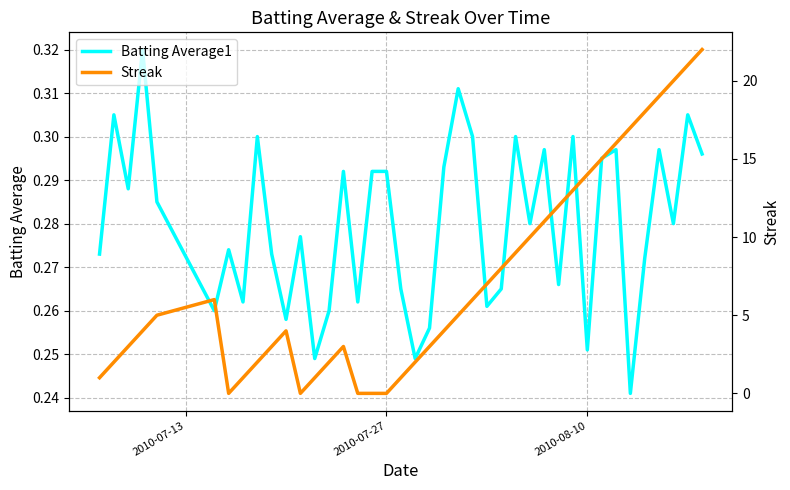

Rank the series by their average value, from lowest to highest.

Batting Average1, Streak